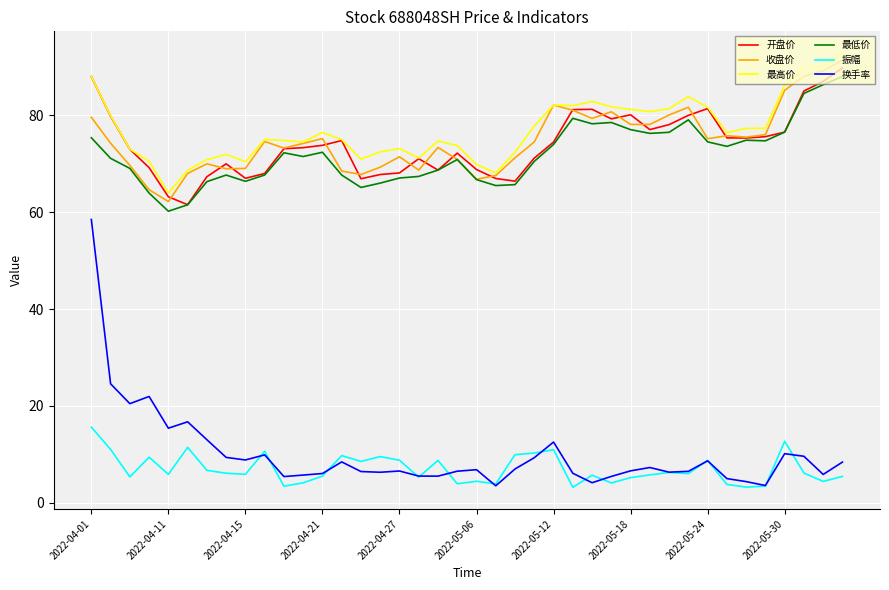

True or false: 振幅 and 收盘价 cross at least once.

False